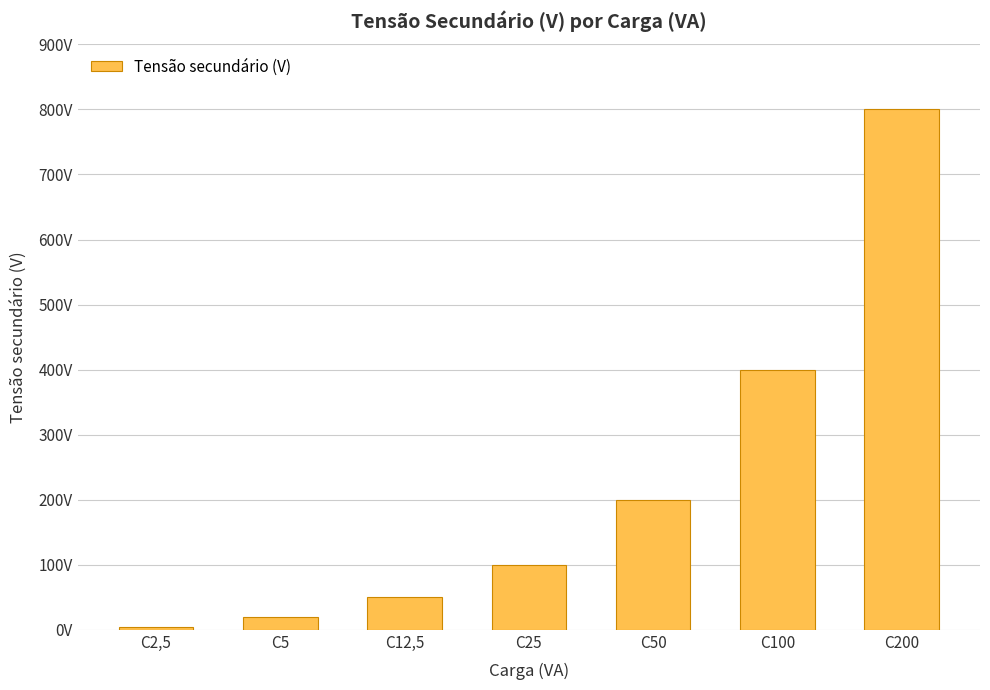

What is the average value?

225